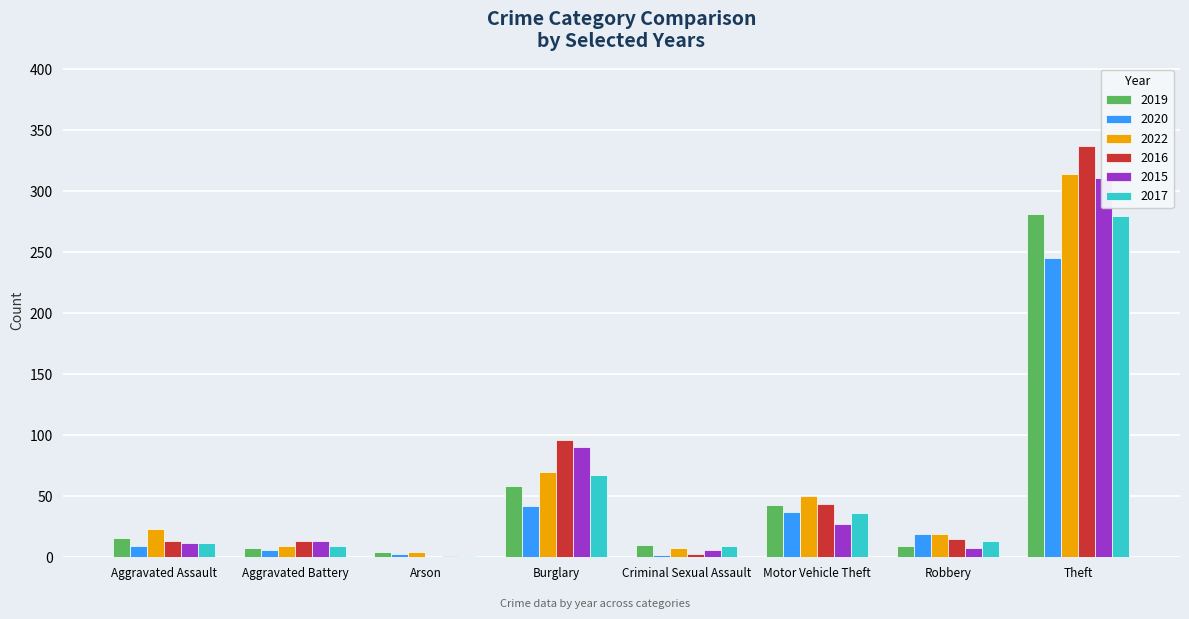

Reading right to left, transcribe all the data shown in this chart.

2019: Total=429	Theft=281	Robbery=9	Motor Vehicle Theft=43	Criminal Sexual Assault=10	Burglary=58	Arson=4	Aggravated Battery=8	Aggravated Assault=16
2020: Total=364	Theft=245	Robbery=19	Motor Vehicle Theft=37	Criminal Sexual Assault=2	Burglary=42	Arson=3	Aggravated Battery=6	Aggravated Assault=9
2022: Total=498	Theft=314	Robbery=19	Motor Vehicle Theft=50	Criminal Sexual Assault=8	Burglary=70	Arson=4	Aggravated Battery=9	Aggravated Assault=23
2016: Total=522	Theft=337	Robbery=15	Motor Vehicle Theft=44	Criminal Sexual Assault=3	Burglary=96	Arson=0	Aggravated Battery=13	Aggravated Assault=13
2015: Total=468	Theft=311	Robbery=8	Motor Vehicle Theft=27	Criminal Sexual Assault=6	Burglary=90	Arson=1	Aggravated Battery=13	Aggravated Assault=12
2017: Total=428	Theft=280	Robbery=13	Motor Vehicle Theft=36	Criminal Sexual Assault=9	Burglary=67	Arson=1	Aggravated Battery=9	Aggravated Assault=12